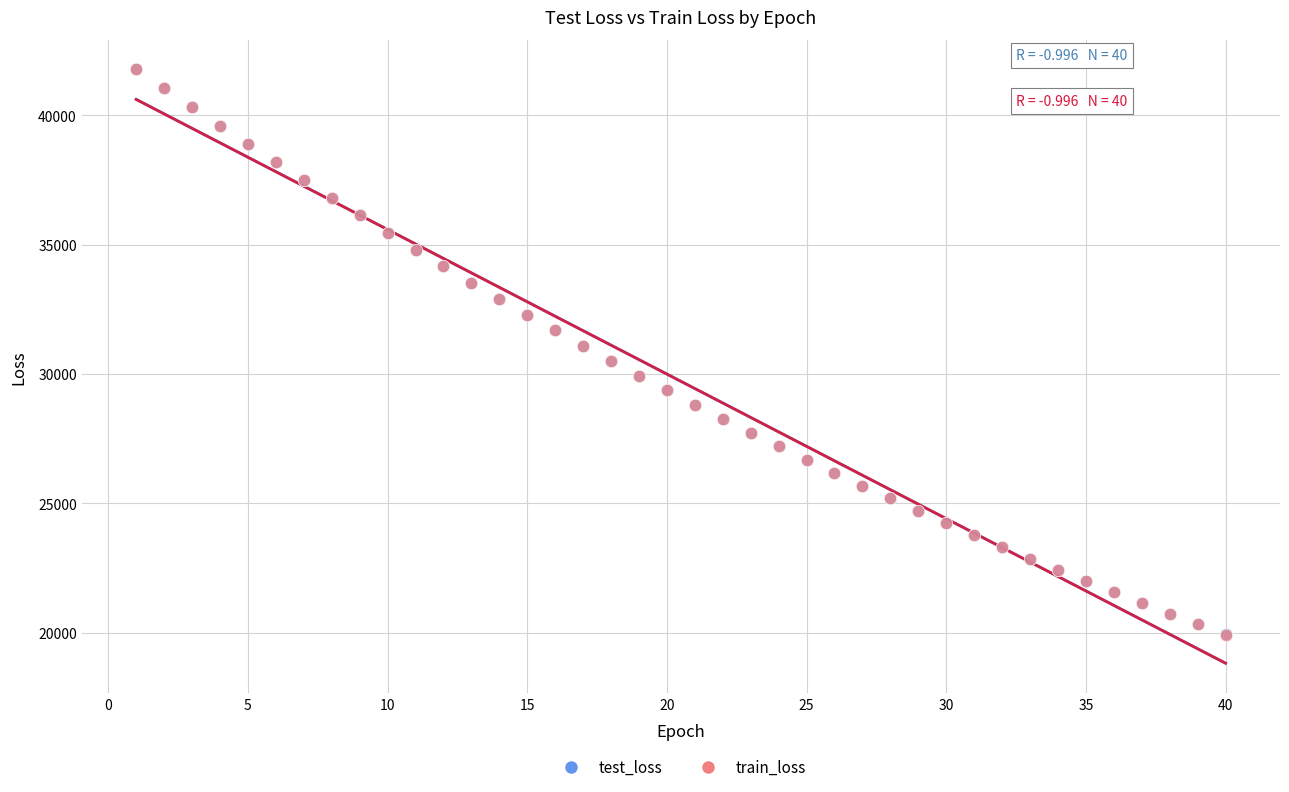

What are all the series names shown in the legend?

test_loss, train_loss